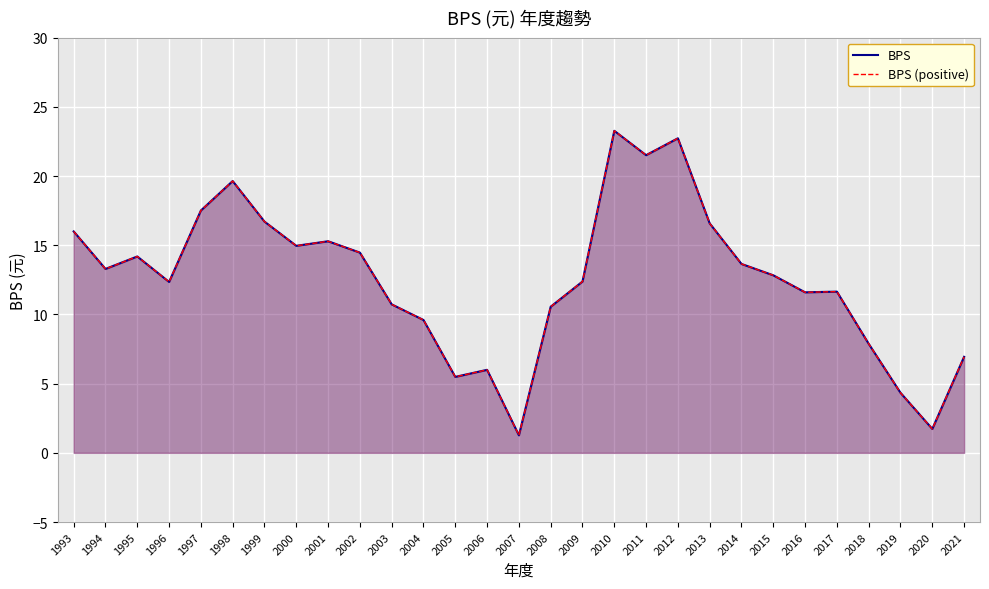

What are all the series names shown in the legend?

BPS, BPS (positive)